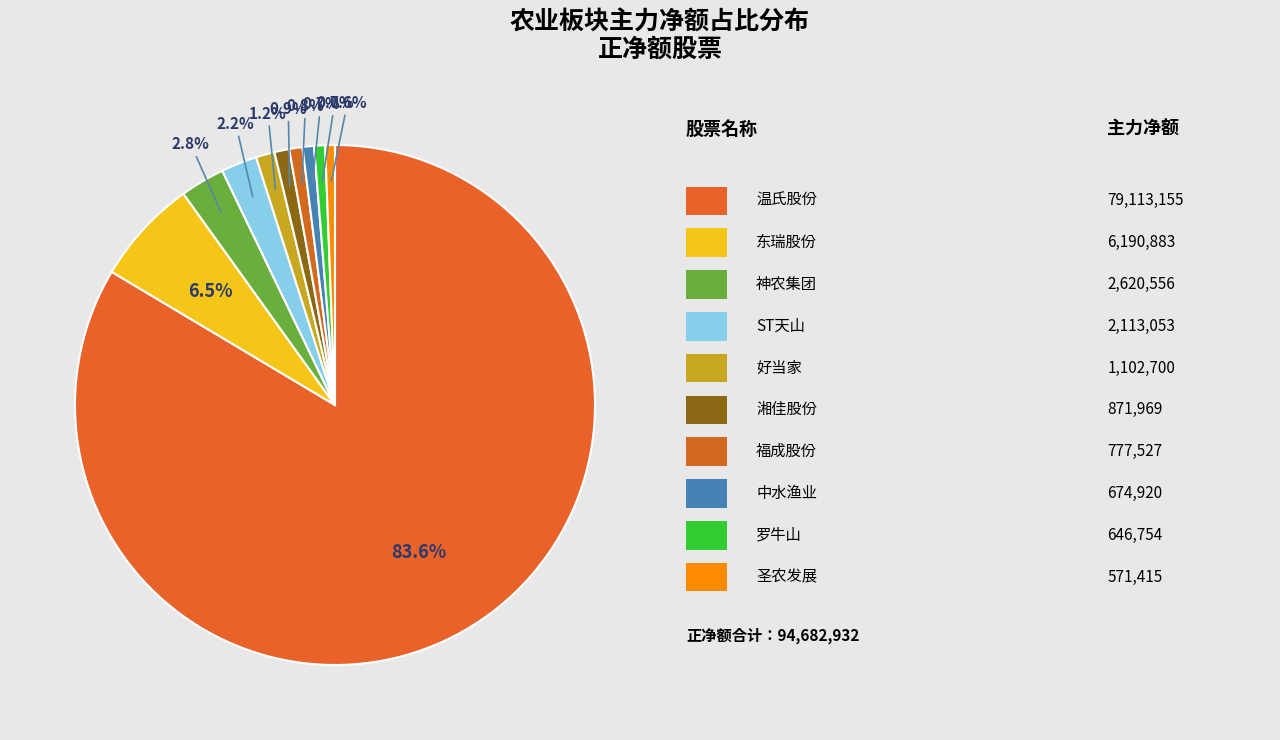

What is the smallest slice in the pie chart?

圣农发展